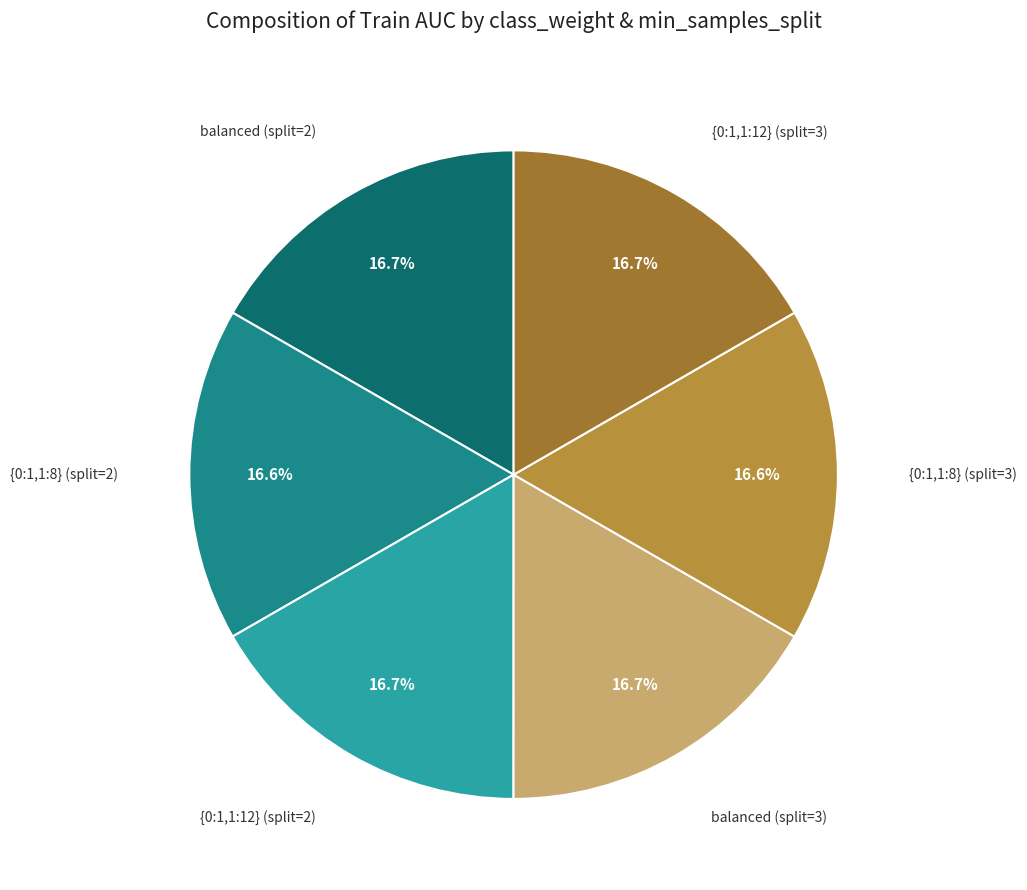

Is there a majority slice in this chart?

No